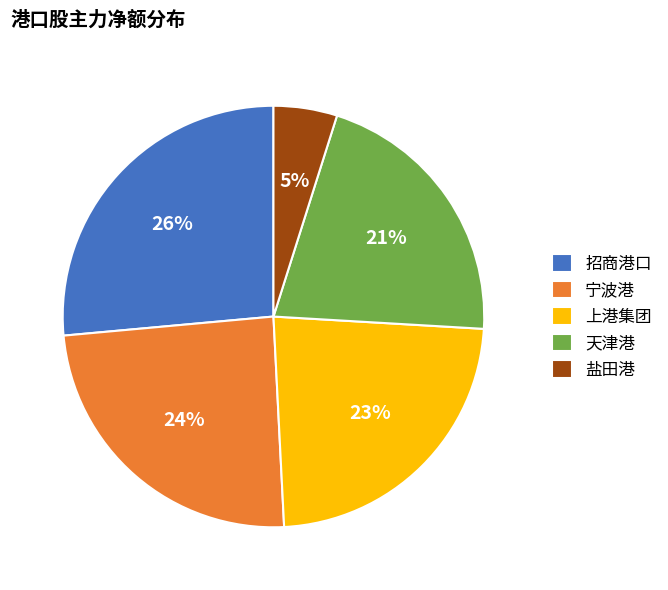

What percentage is the 宁波港 slice, to the nearest percent?

24%